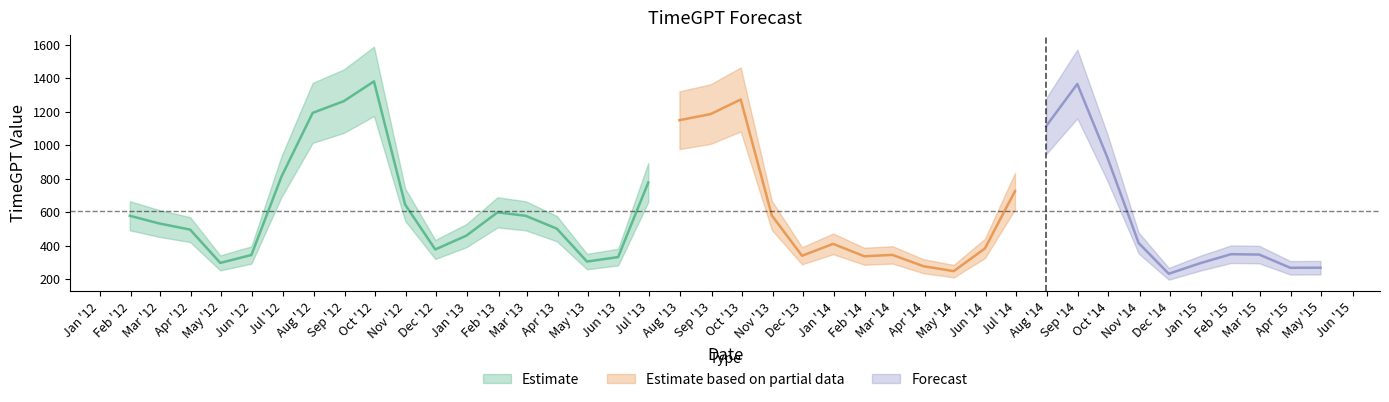

What is the difference between the maximum and minimum values?

1148.7